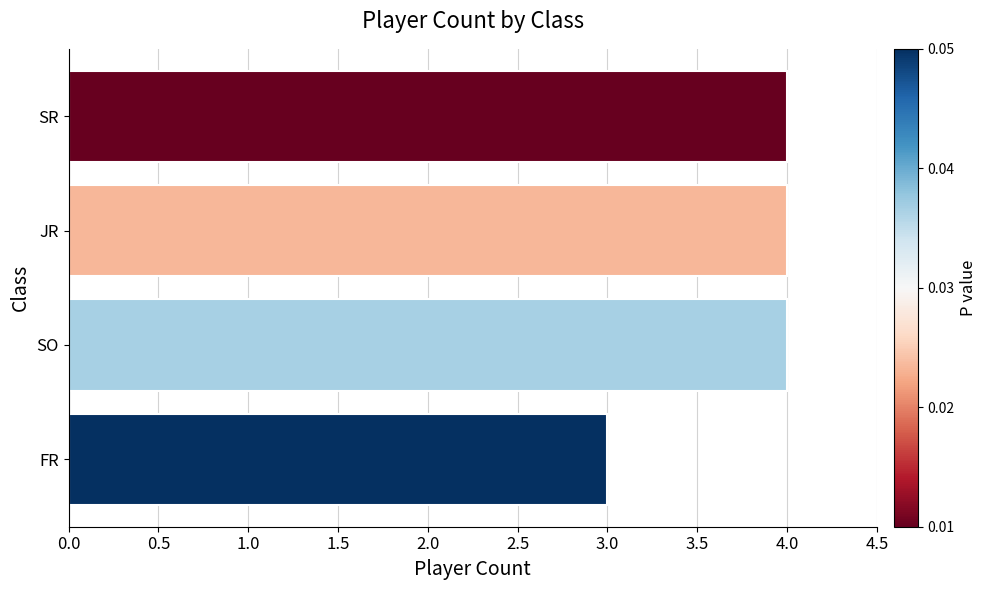

What is the change in value from FR to SO?

+1